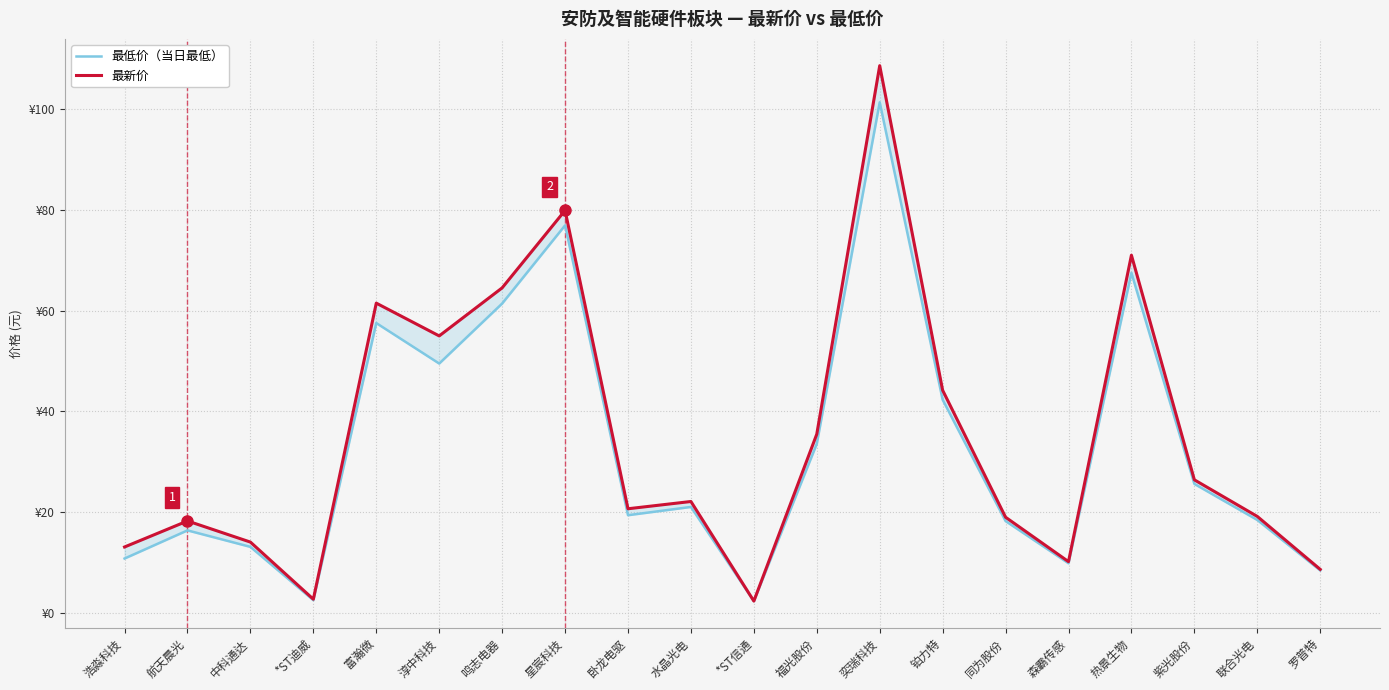

What is the label of the 2nd point from the left?

航天晨光